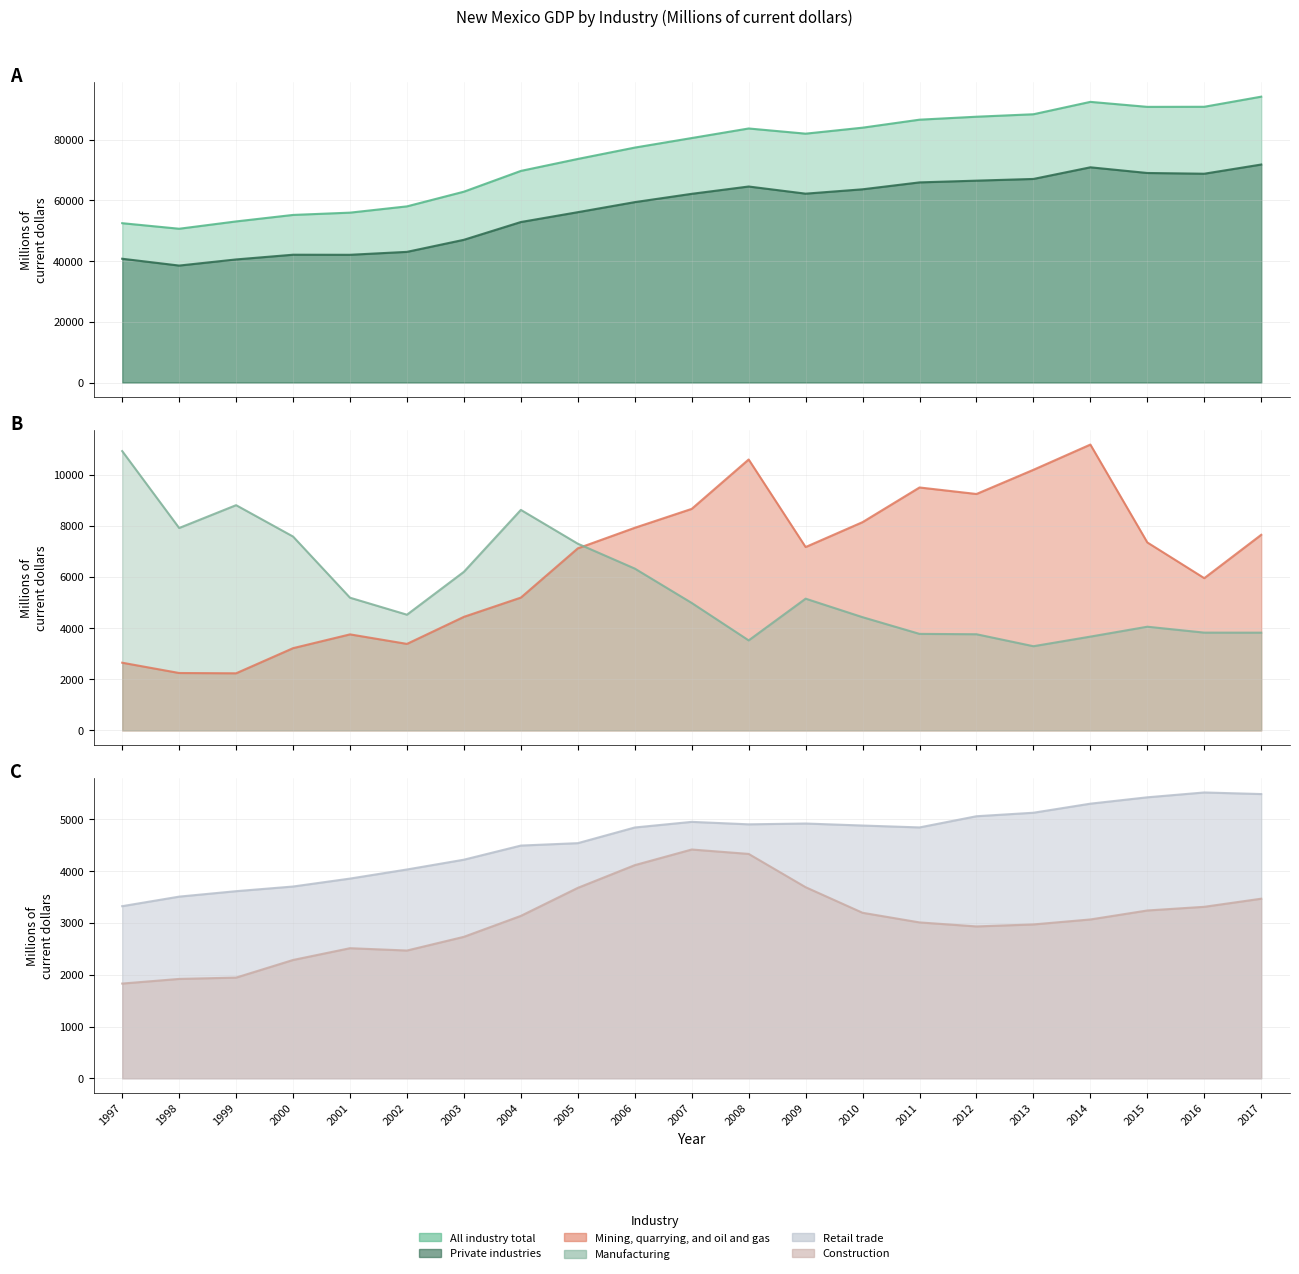

What is the spread (max minus min) of values at 2002?

55588.6